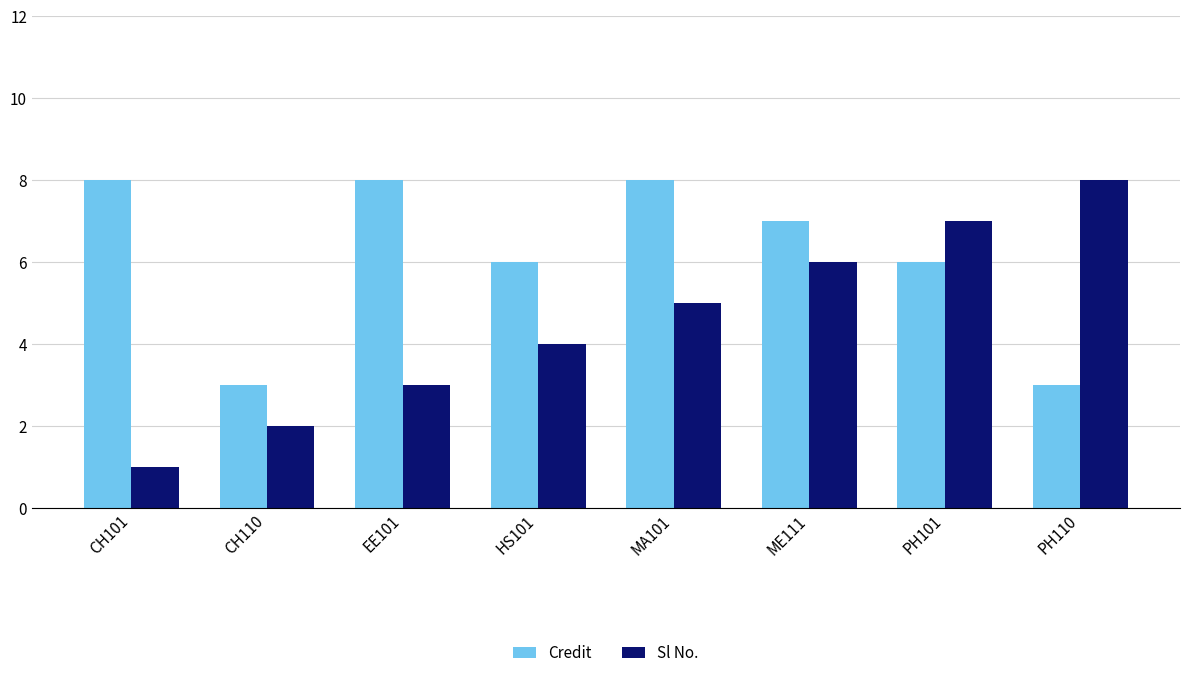

What is the label of the 4th bar from the right?

MA101